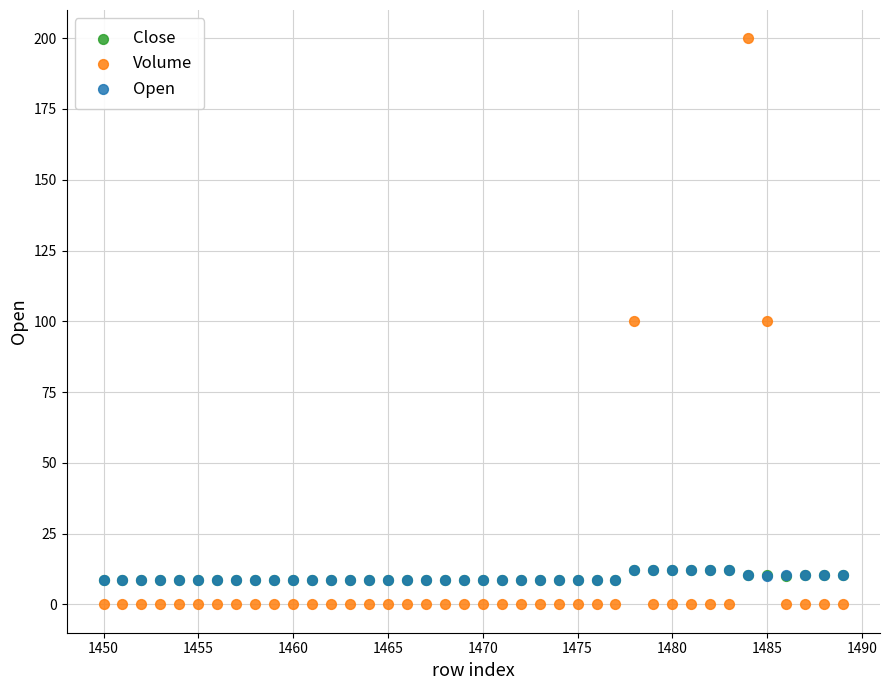

Which series contains the highest Y value?

Volume